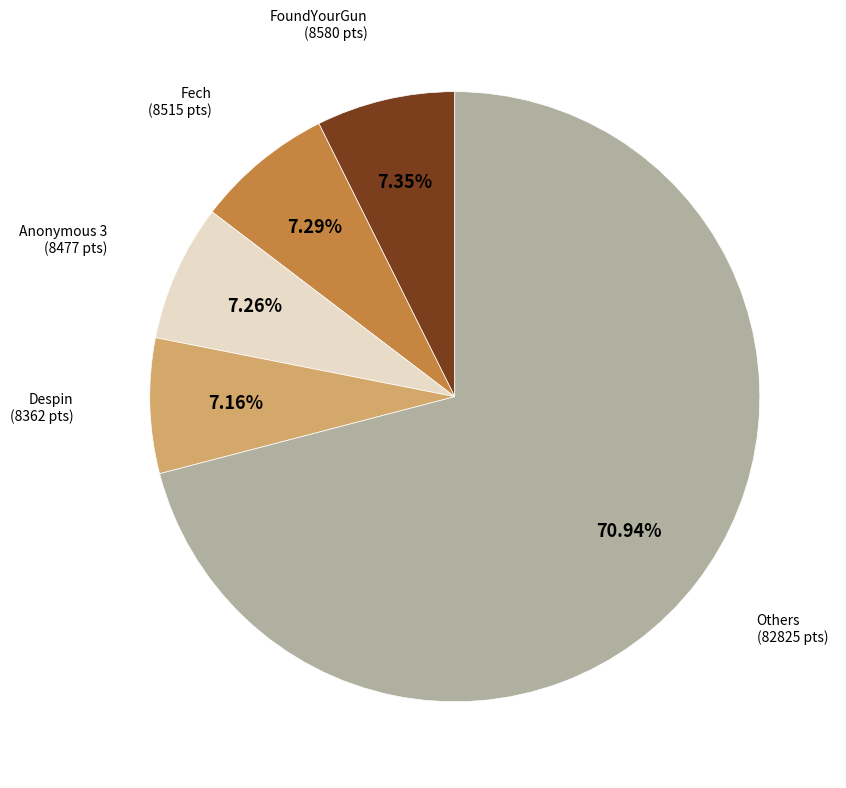

How many slices are in this pie chart?

5